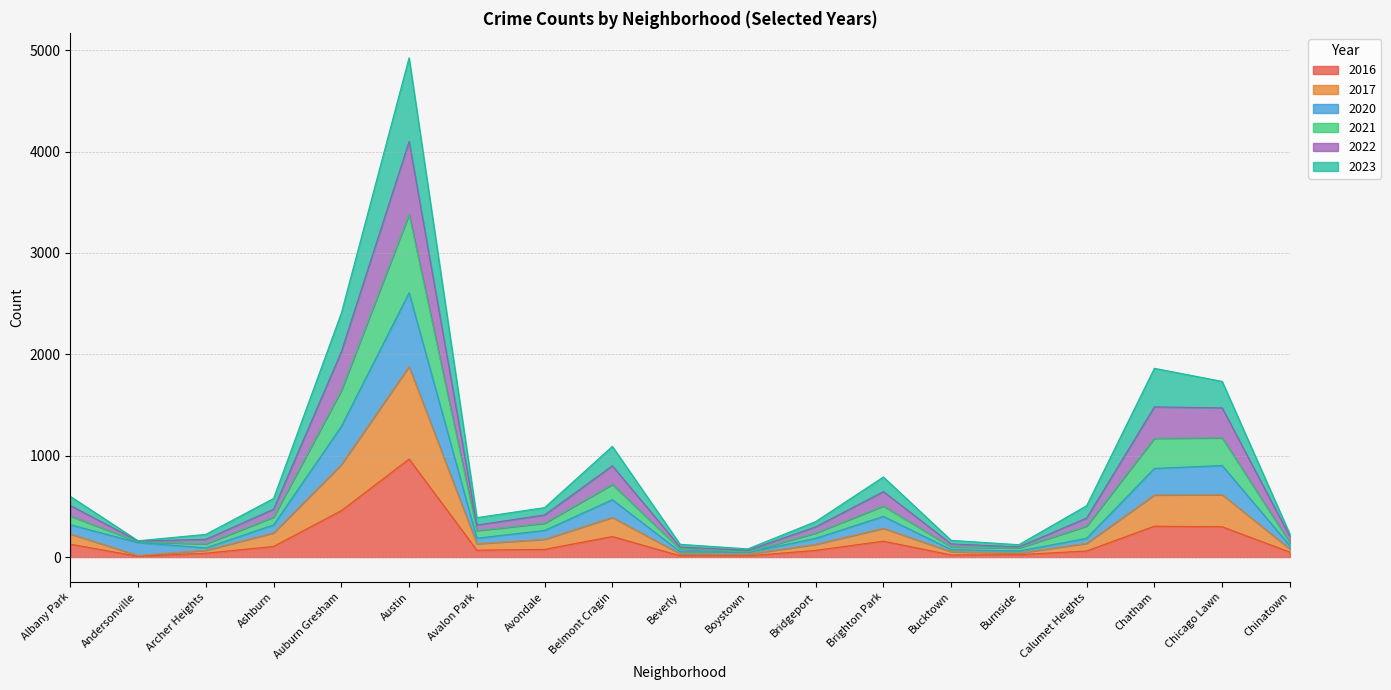

At which category is the sum across all series the highest?

Austin